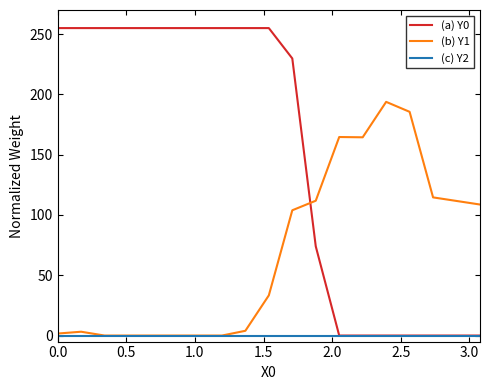

What is the average value of the (a) Y0 series?

150.2